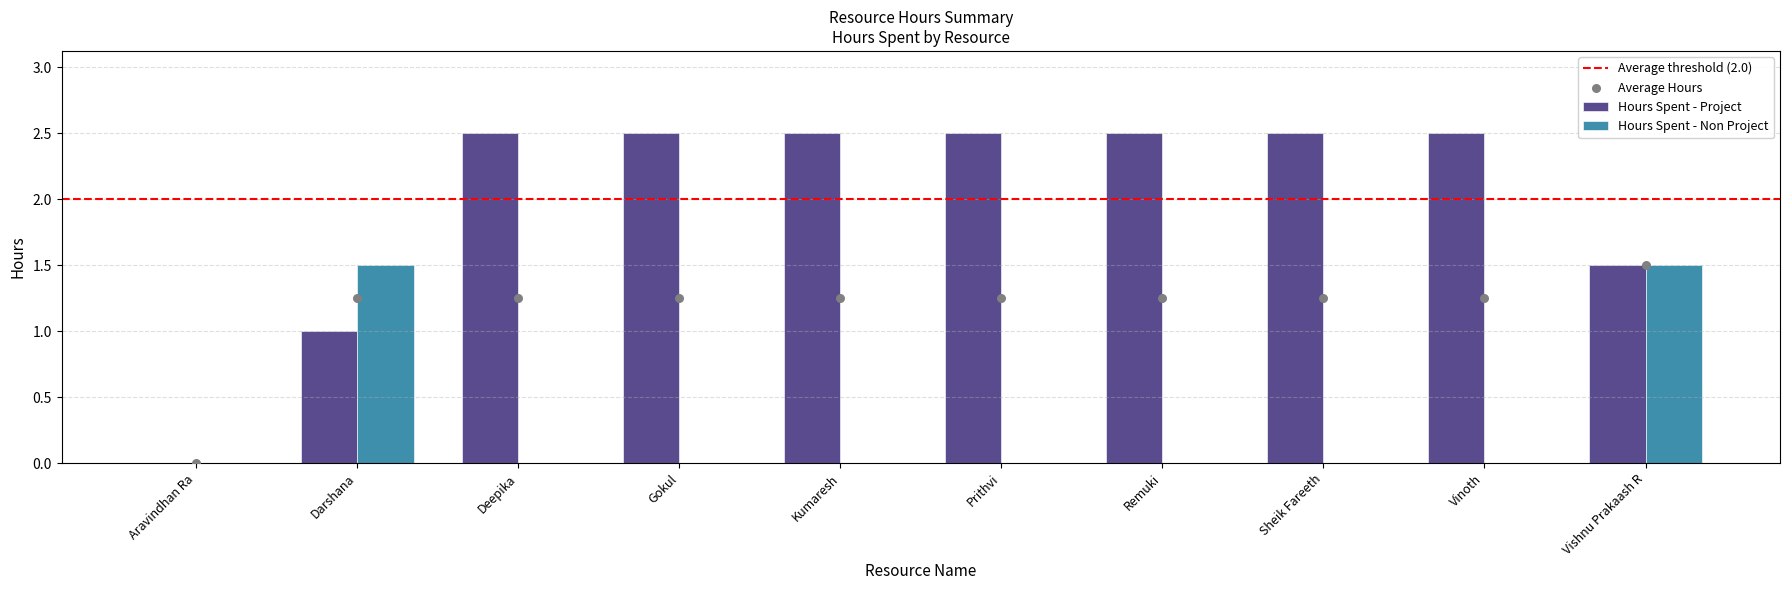

Which series contains the highest Y value?

Hours Spent - Project